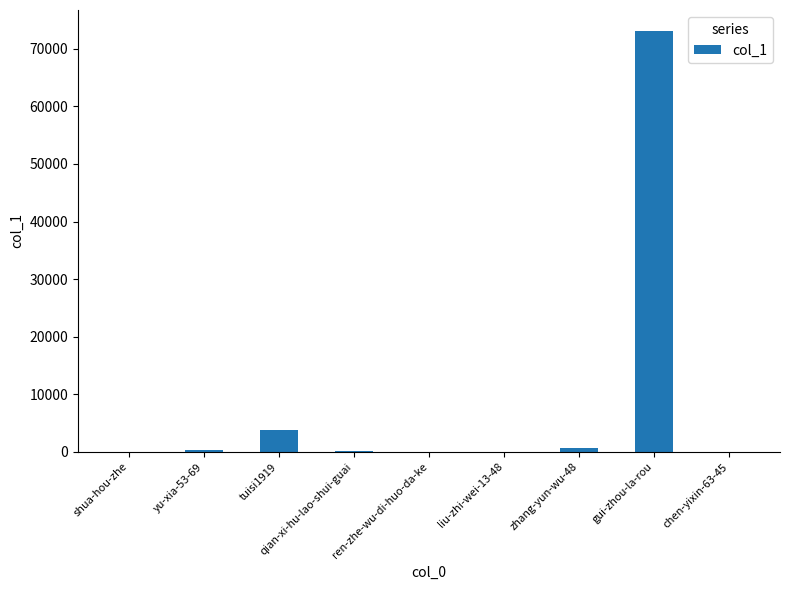

Are the bars grouped side by side (vs. stacked)?

No